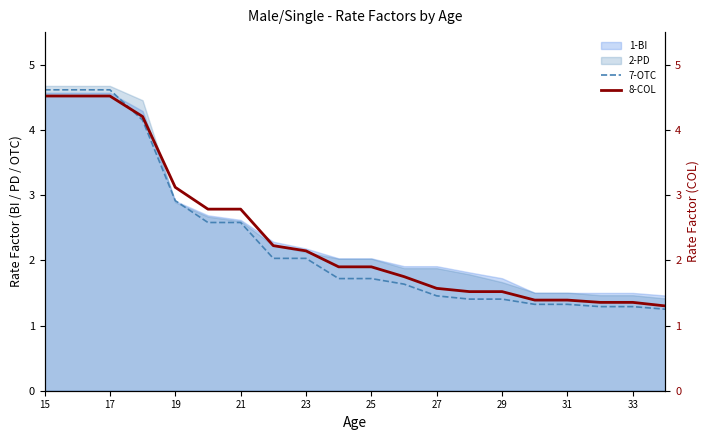

What is the value of the 8-COL point at the 5th from the left?

3.1